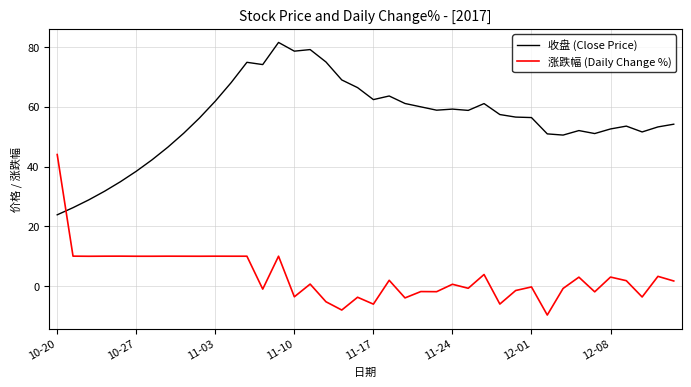

What is the greatest value displayed?

81.5